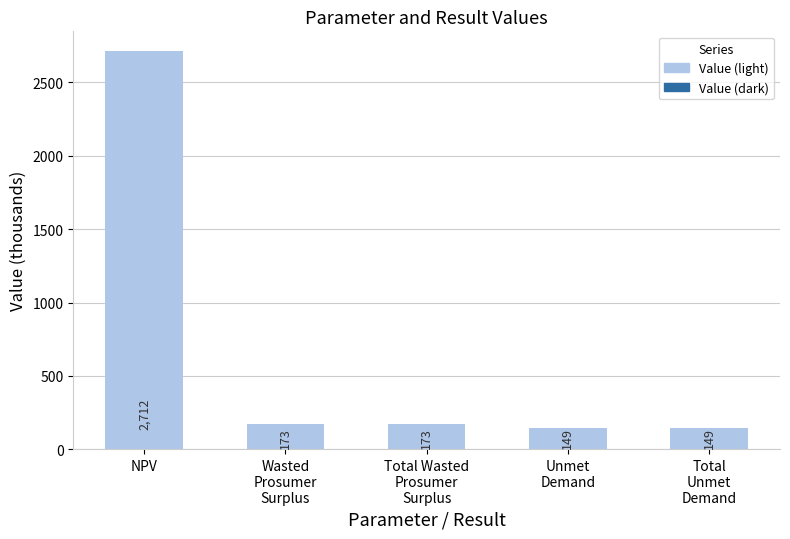

What is the value of the 3rd bar from the left?

173.4